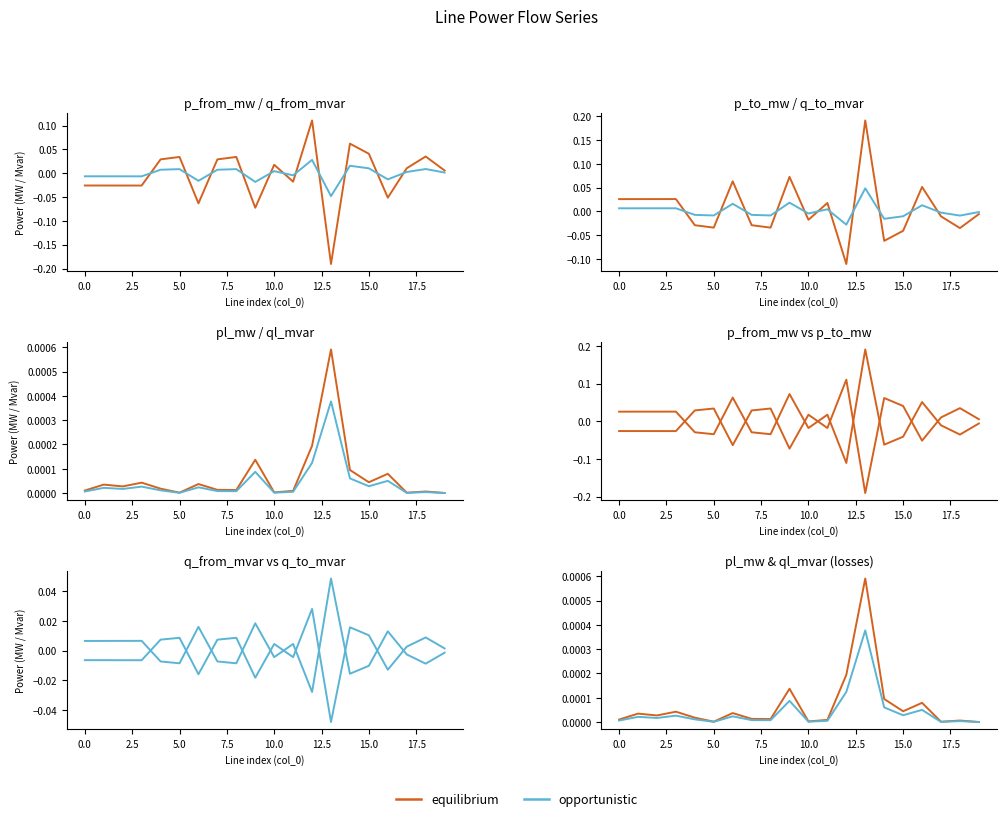

List the series in order of their overall mean, highest first.

opportunistic, equilibrium